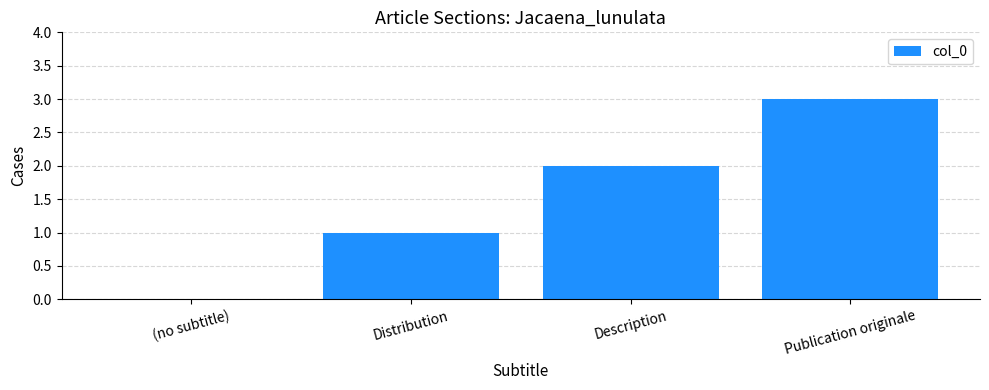

What is the approximate value at Publication originale?

3